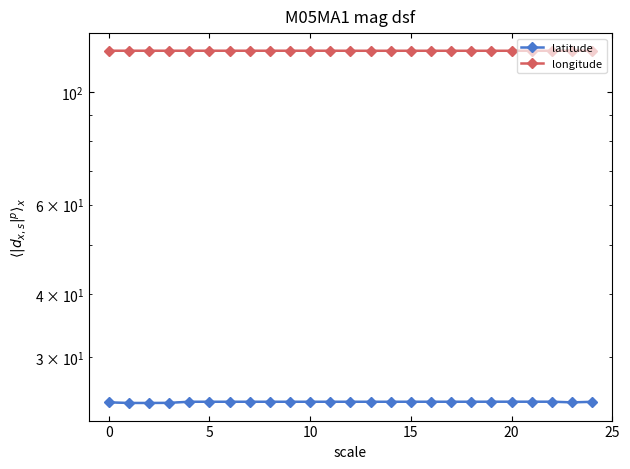

Where is the first local maximum for longitude?

5